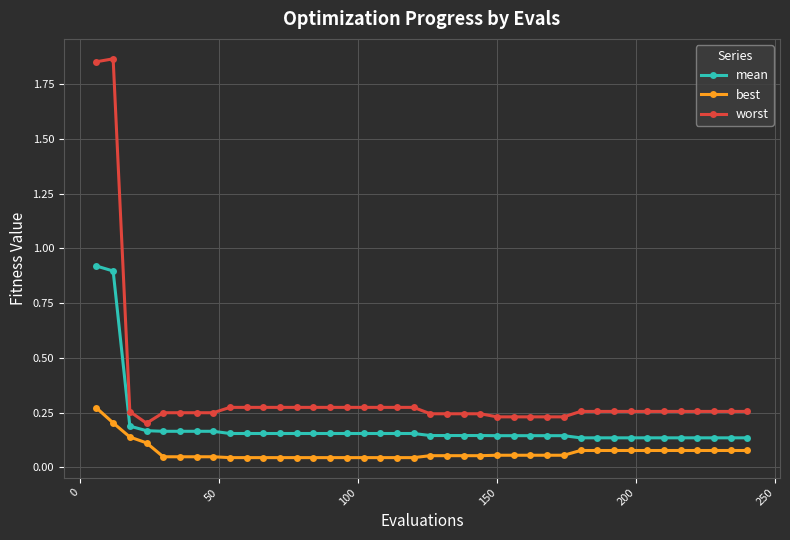

Which series has the largest total across all categories?

worst